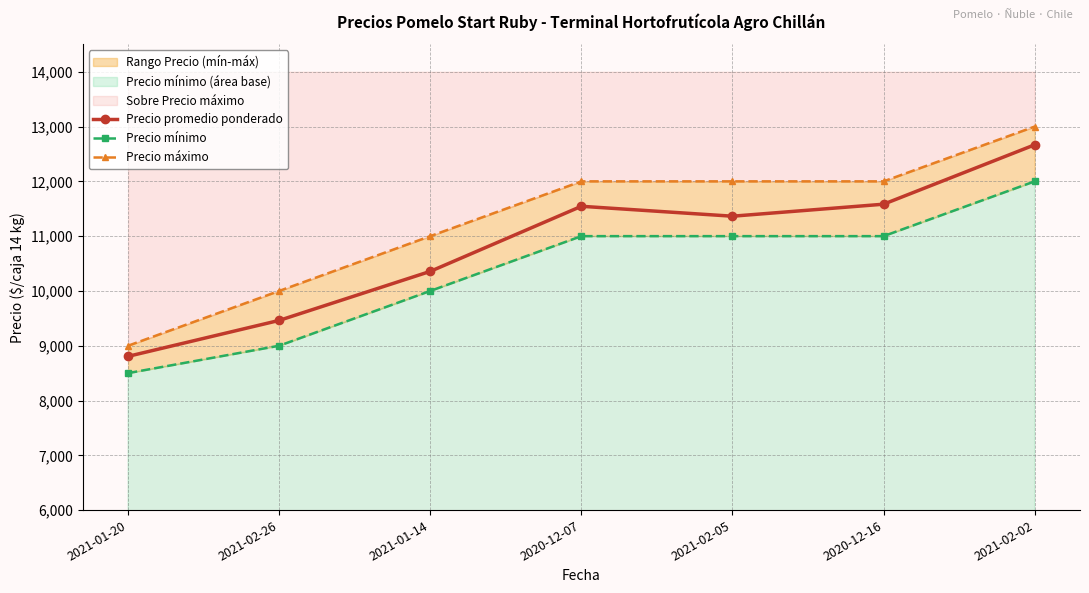

True or false: Precio mínimo and Precio promedio ponderado intersect in this chart.

False